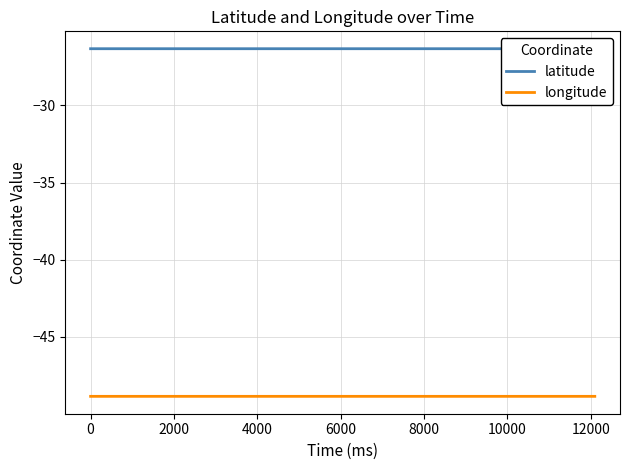

What is the maximum value for longitude?

-48.9